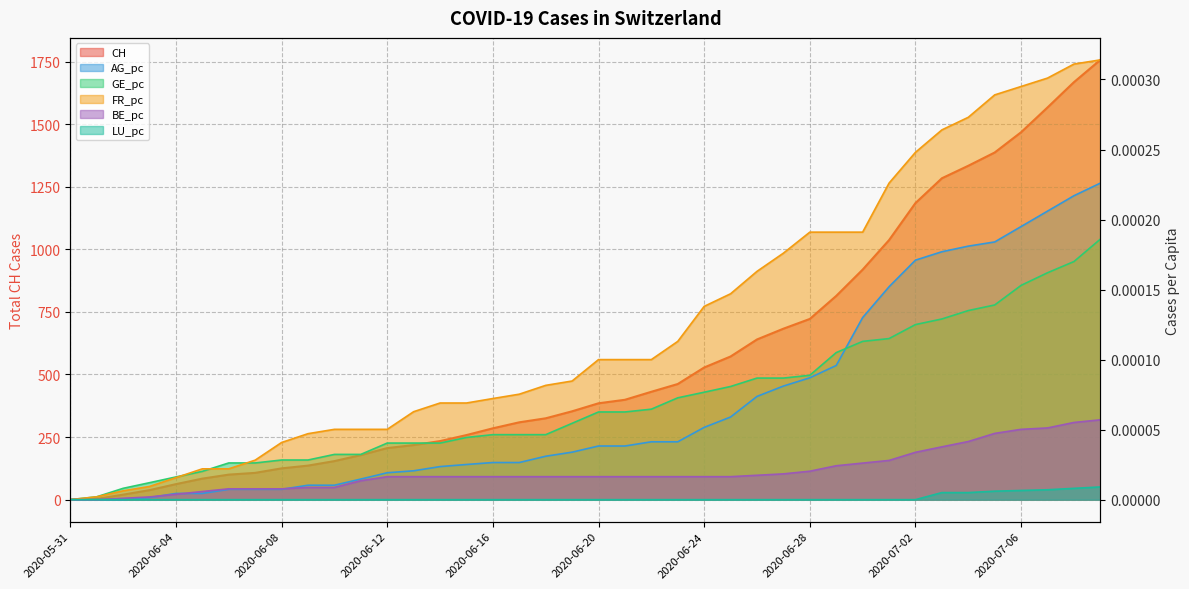

True or false: FR_pc has more than 0 interior local peaks.

False